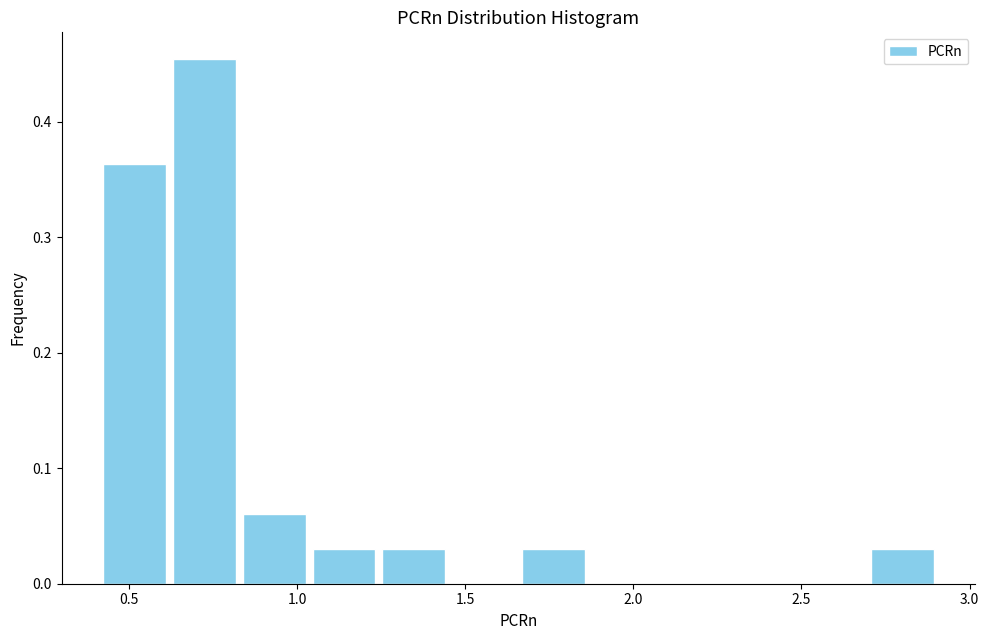

Which range on the x-axis has the tallest bar?

0.60 to 0.85